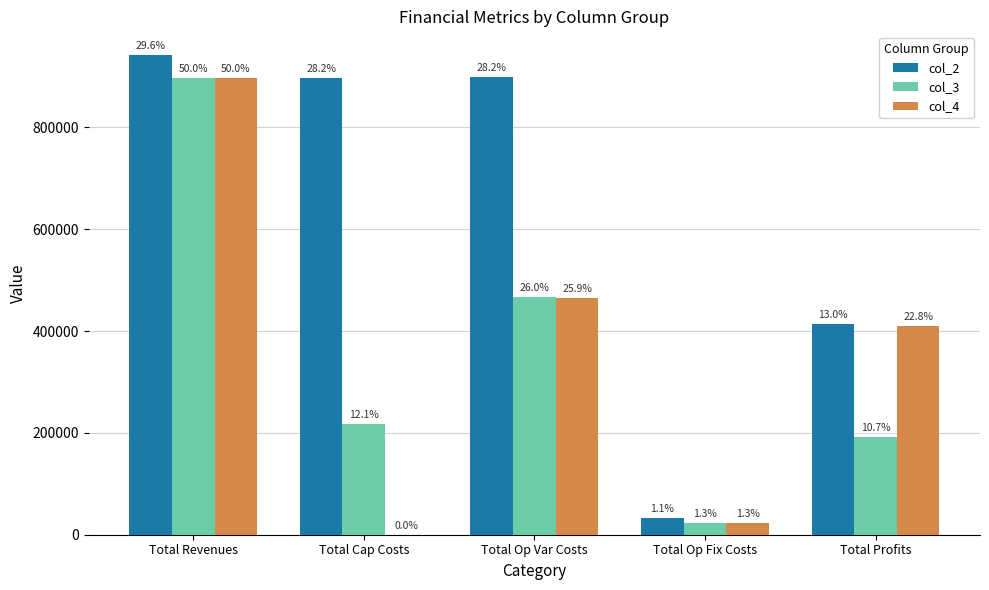

Which label corresponds to the largest value in the chart?

Total Revenues